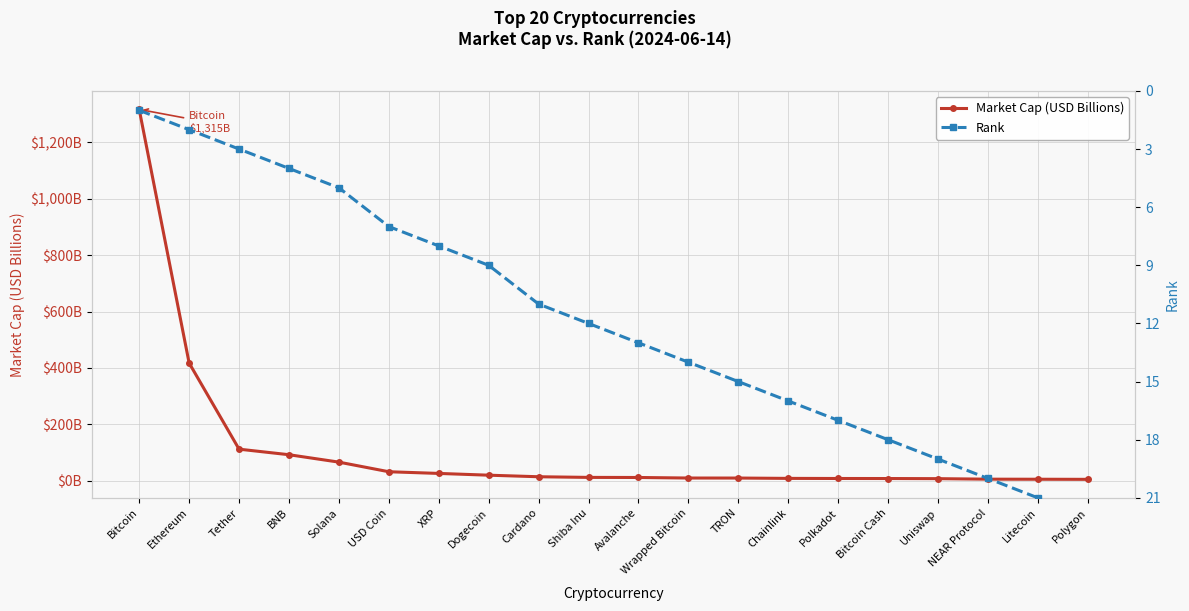

How many series are shown in this chart?

2